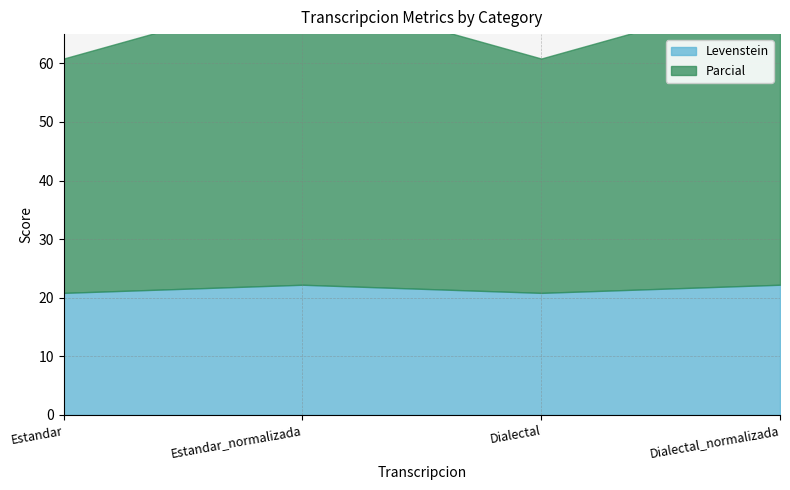

Reading left to right, what are all the values shown in this chart?

Levenstein: Estandar=20.8	Estandar_normalizada=22.2	Dialectal=20.8	Dialectal_normalizada=22.2
Parcial: Estandar=40.0	Estandar_normalizada=50.0	Dialectal=40.0	Dialectal_normalizada=50.0